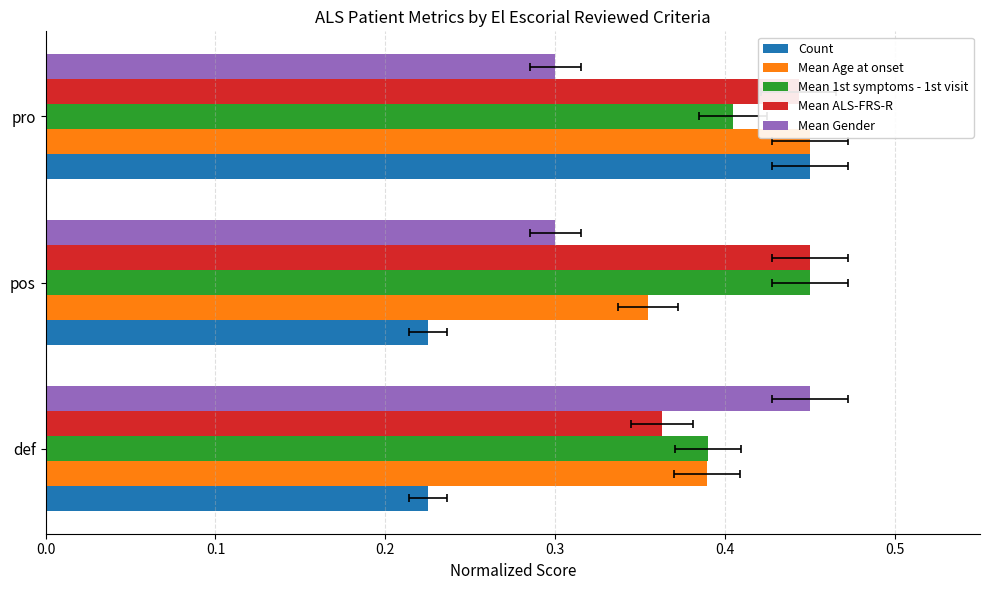

What is the value of the Mean 1st symptoms - 1st visit bar at the 3rd from the left?

0.4